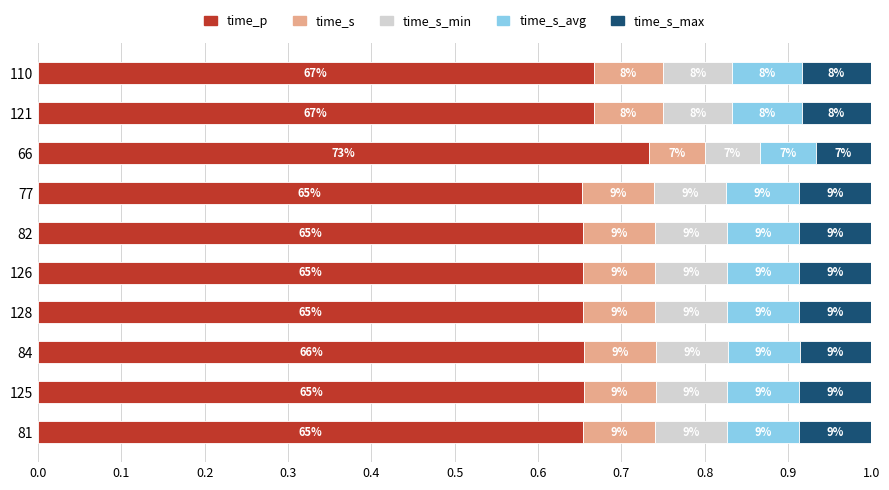

Which series has the largest total across all categories?

time_p